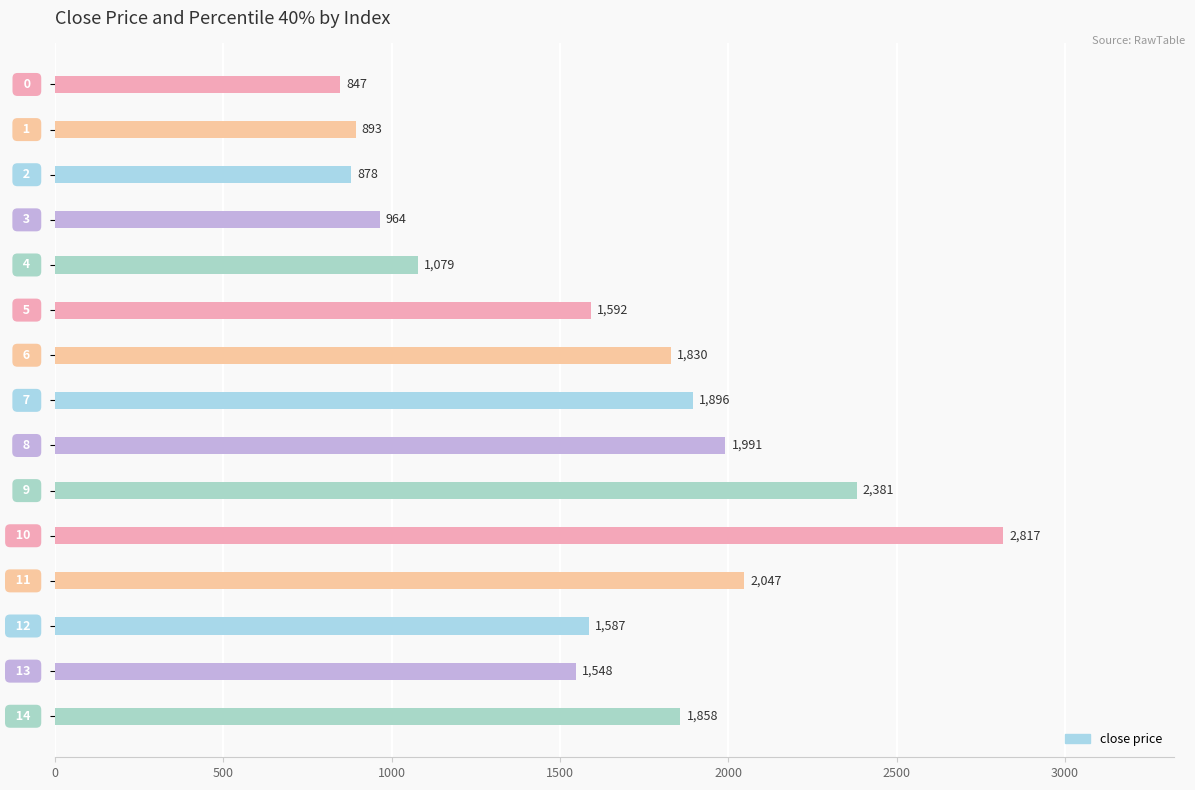

How many series are shown in this chart?

1